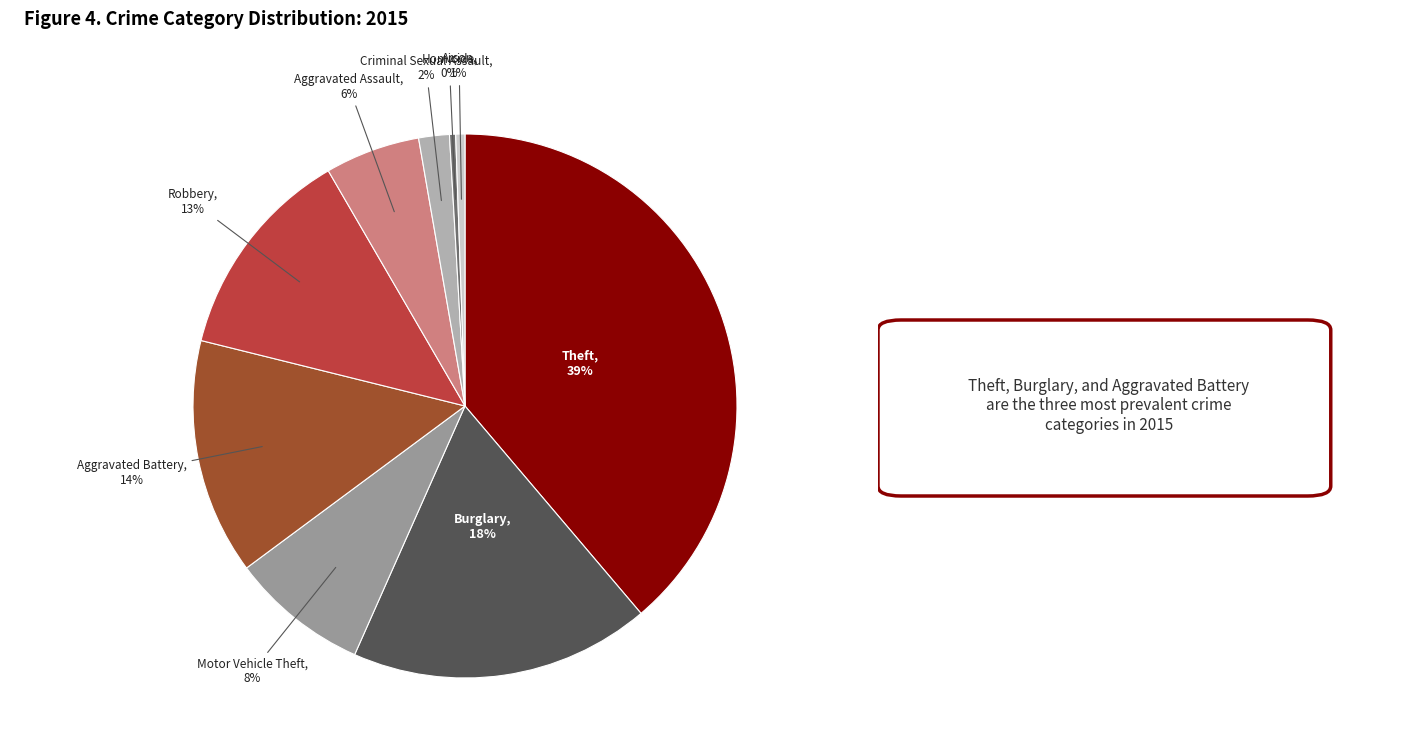

Does any single category account for the majority?

No